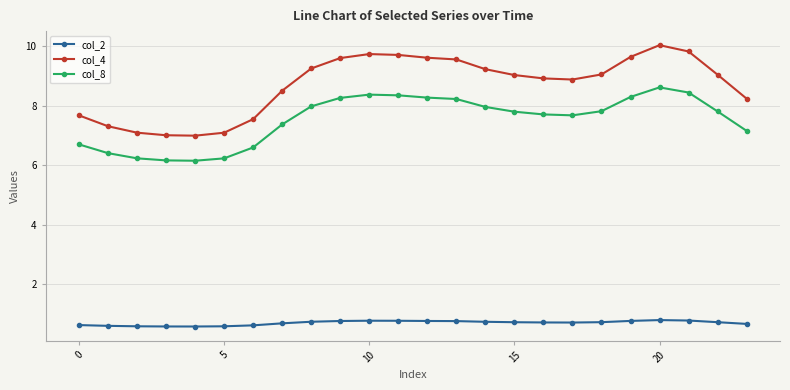

What is the value of the col_2 point at the 3rd from the left?

0.6